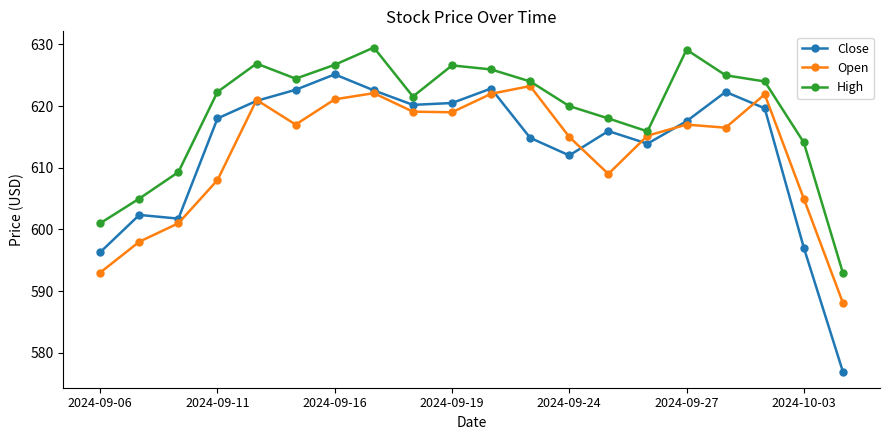

What are all the series names shown in the legend?

Close, Open, High